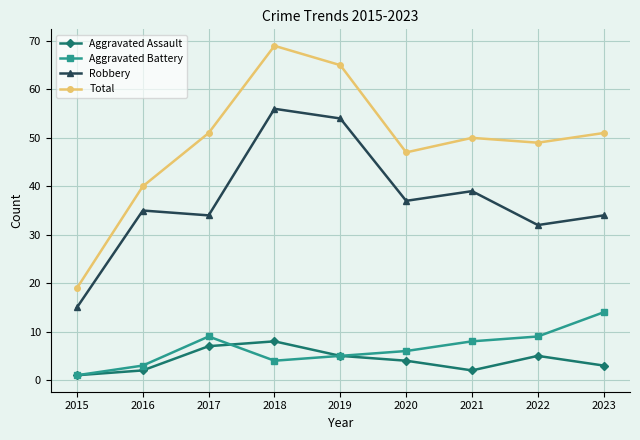

What is the difference between the highest and lowest values at 2021?

48